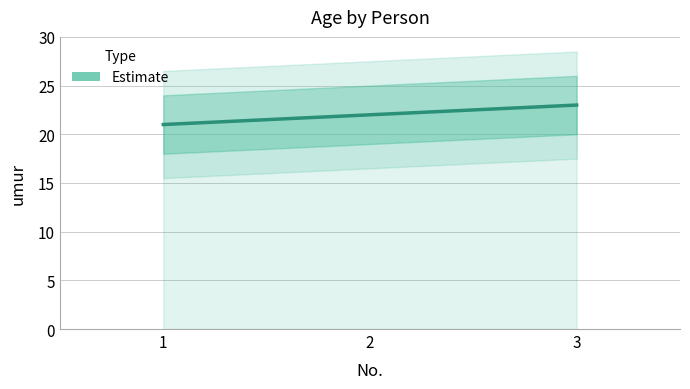

List the labels in order of value, largest first.

3, 2, 1